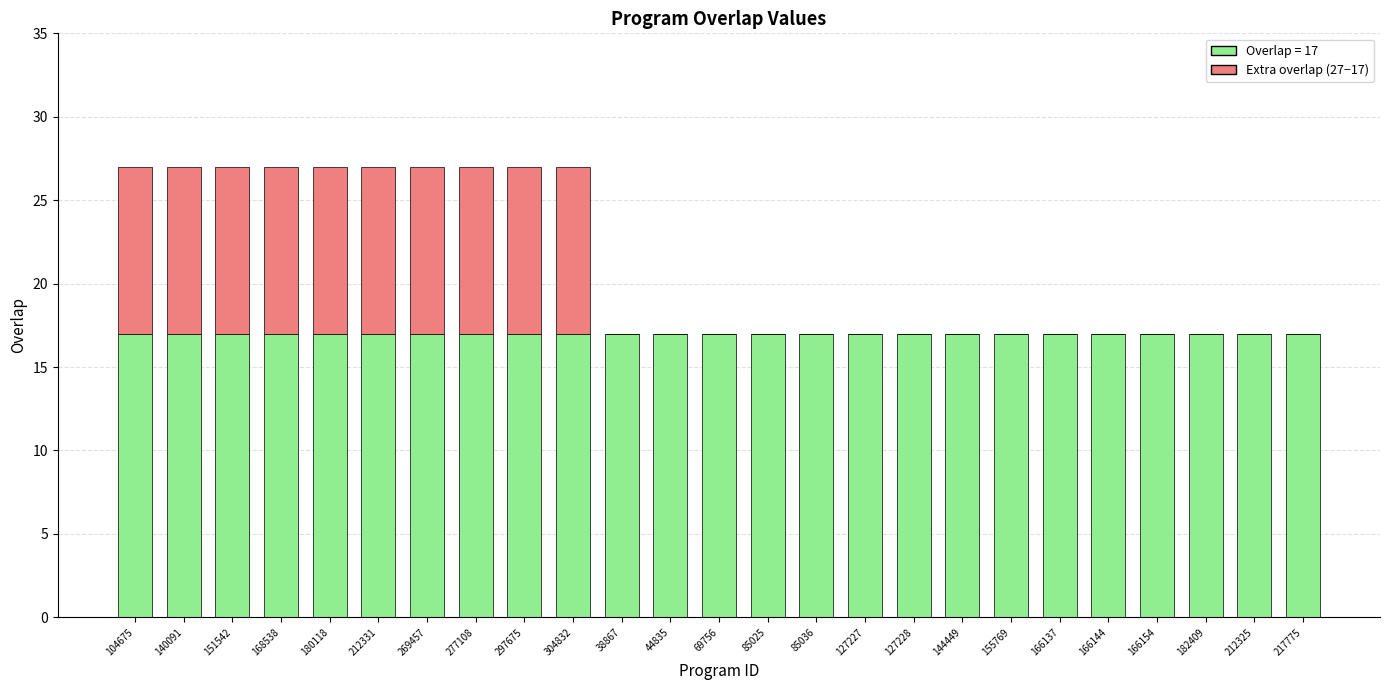

Is it true that Overlap = 17 equals 17 at 127228?

True